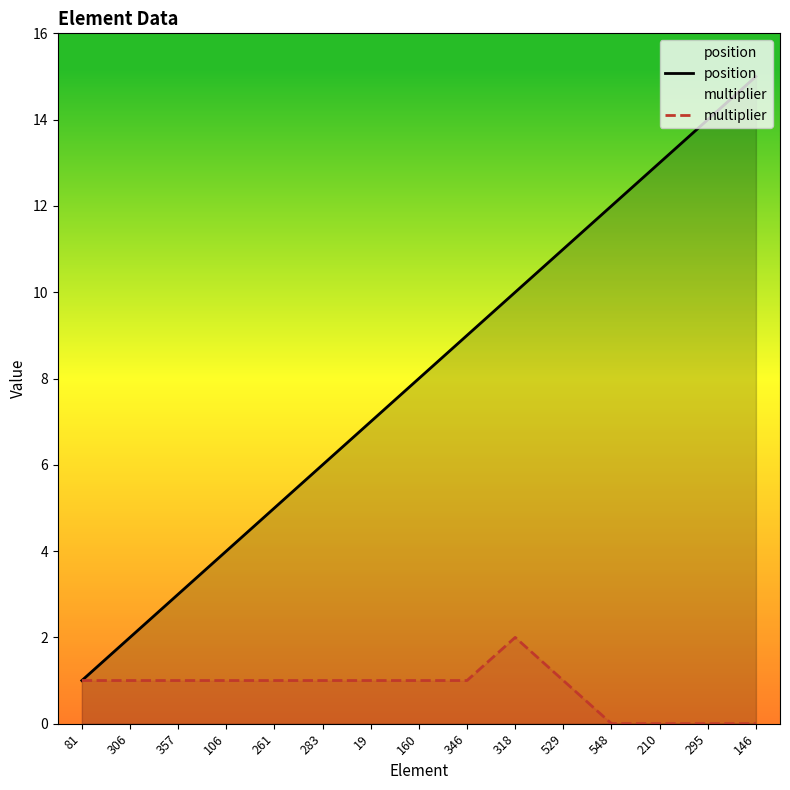

What is the value of the position point at the 3rd from the left?

3